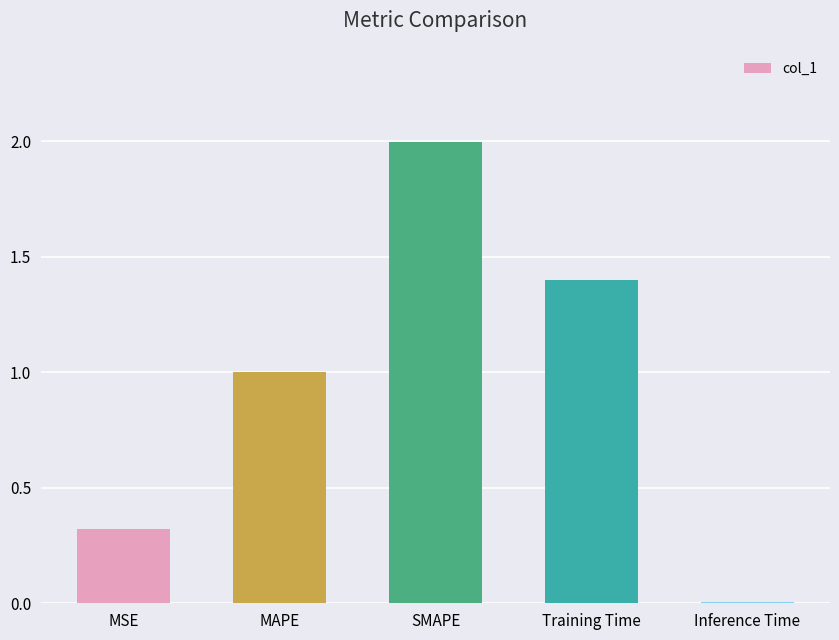

What is the label of the 3rd bar from the left?

SMAPE